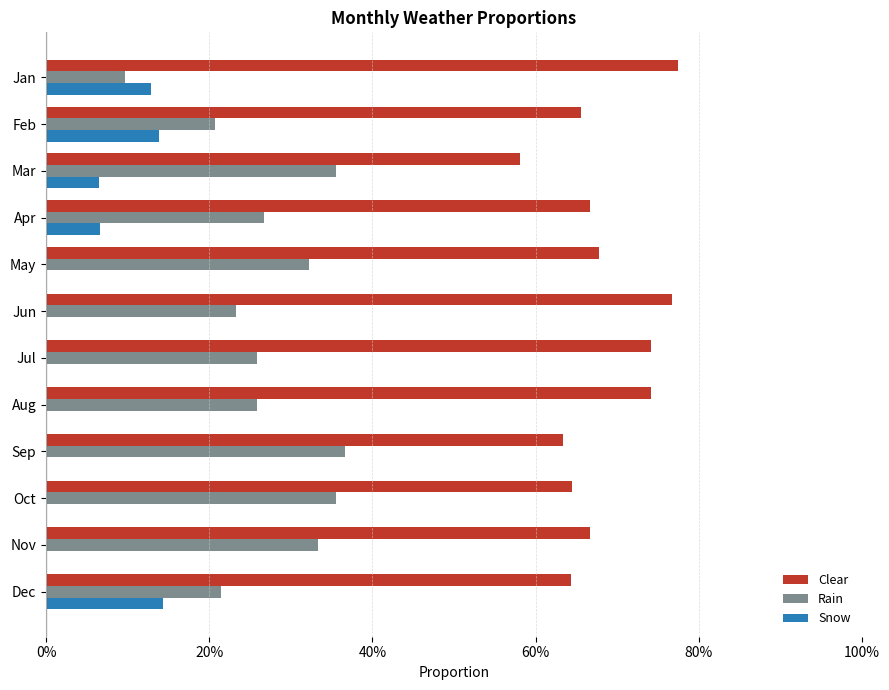

What are all the series names shown in the legend?

Clear, Rain, Snow